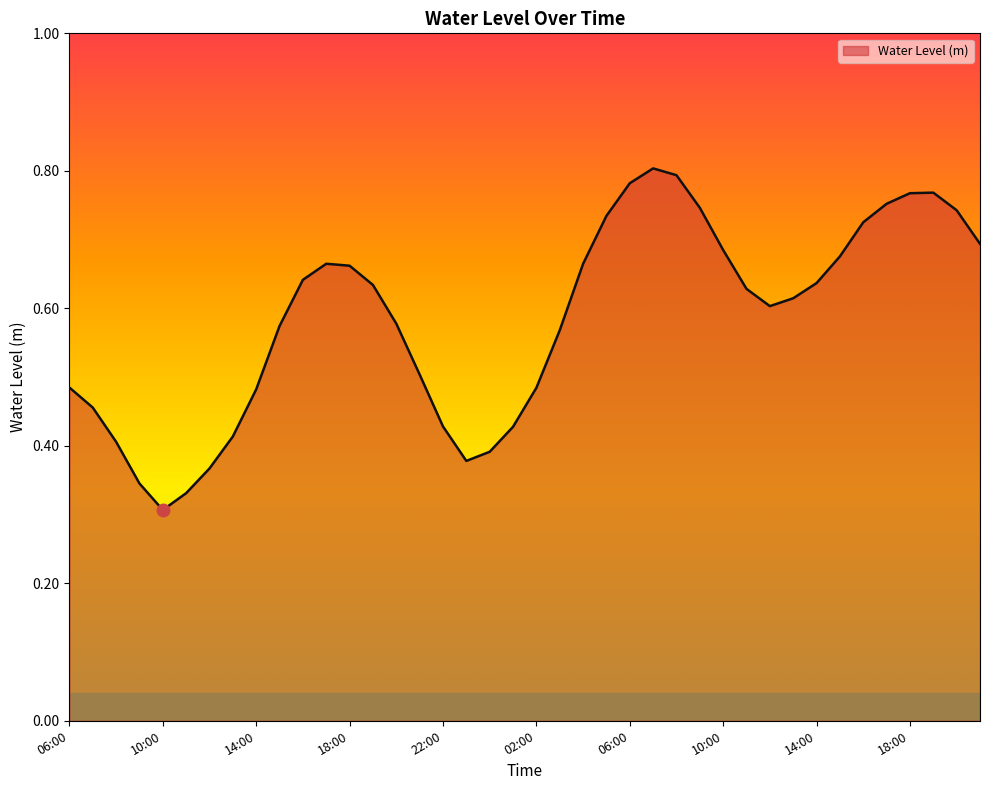

Where is the first local minimum?

10:00